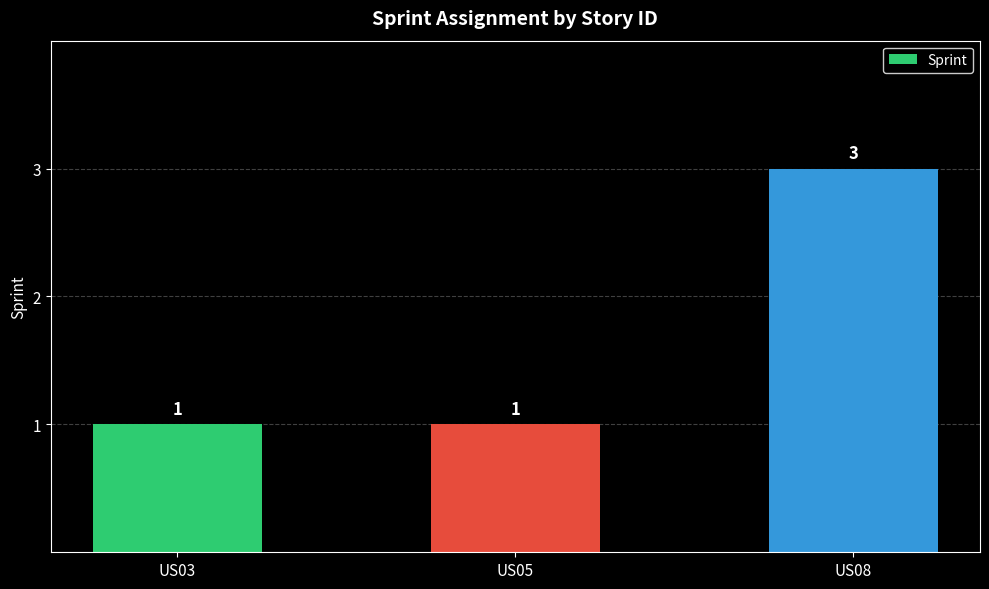

Are the bars grouped side by side (vs. stacked)?

No